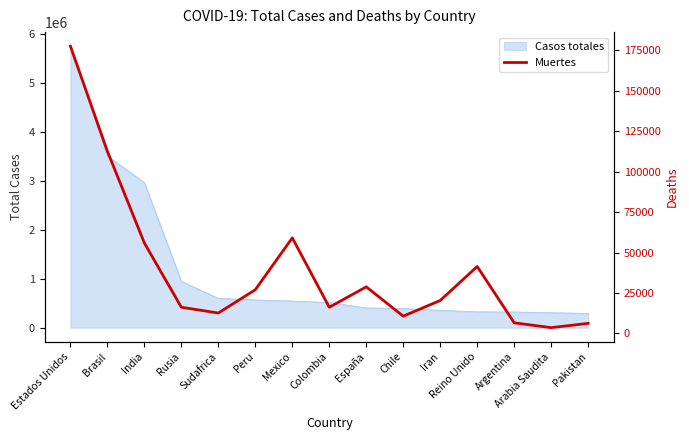

True or false: the data shows 59106 at Mexico.

True